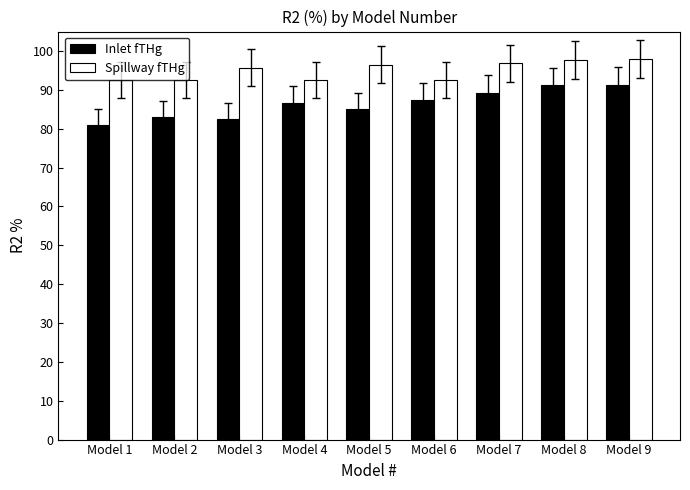

Is it true that Spillway fTHg equals 31.2 at Model 4?

False